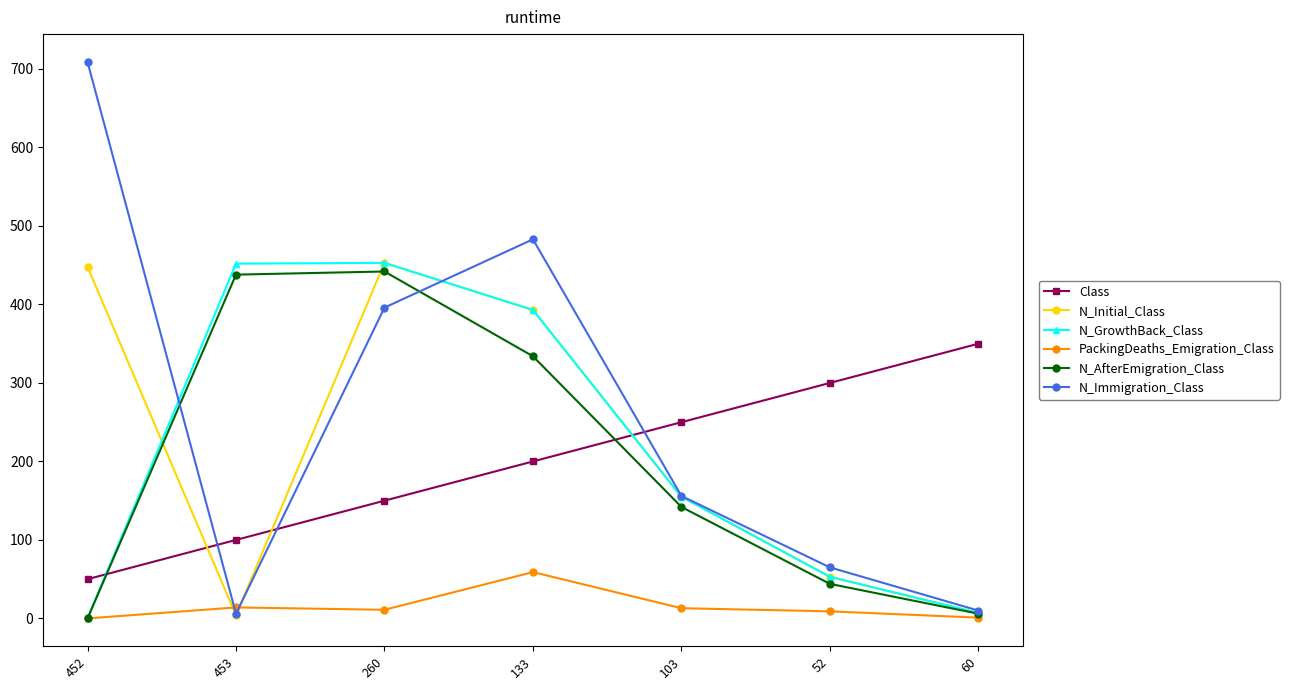

Which series changed the most between 452 and 52?

N_Immigration_Class